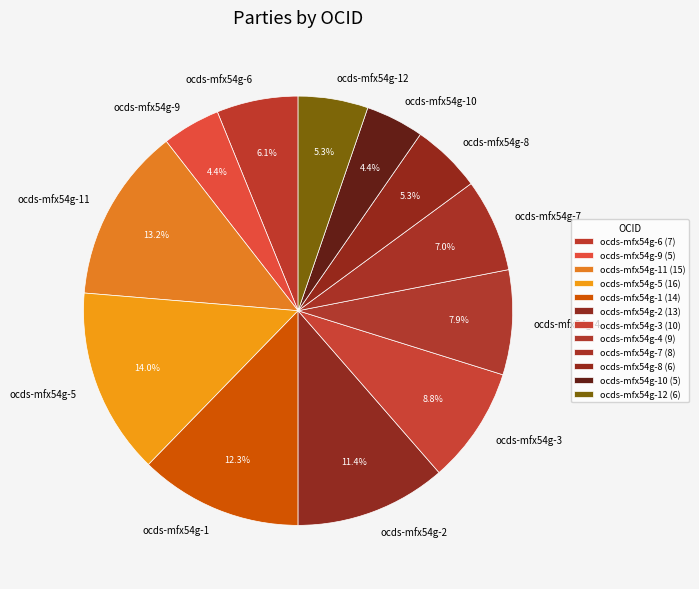

Combined, do ocds-mfx54g-1 and ocds-mfx54g-4 account for over 50%?

No